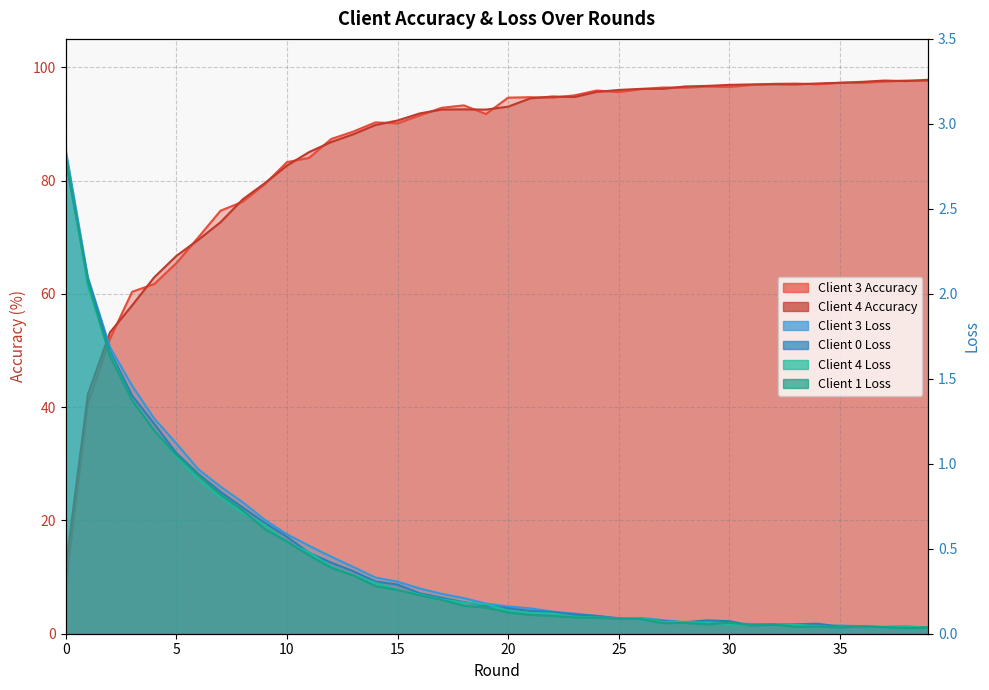

In client_loss_1, how many points are higher than both neighbors (excluding endpoints)?

5